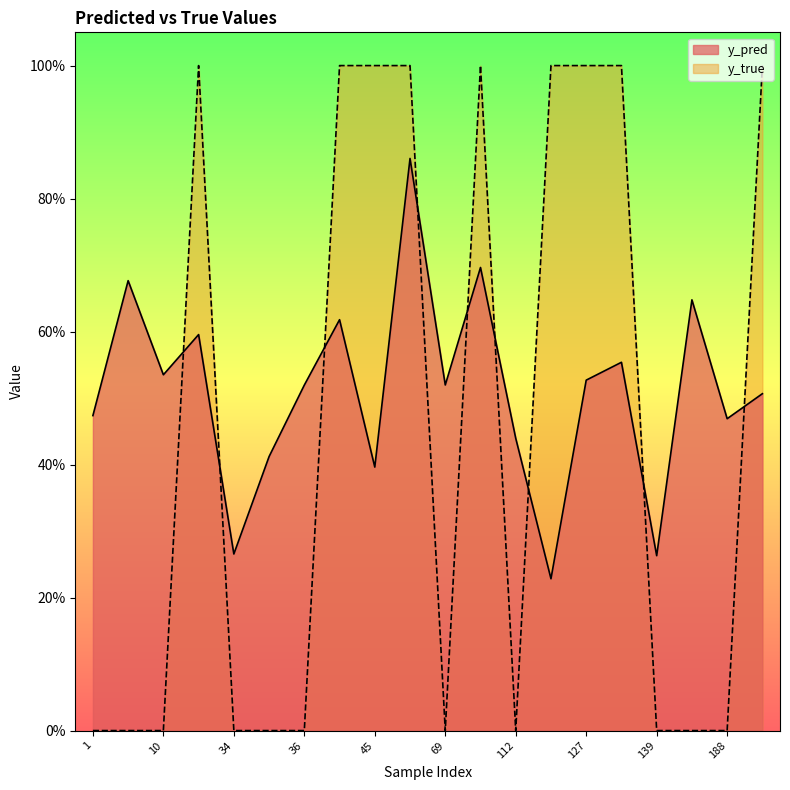

Which series changed the most between 7 and 130?

y_true